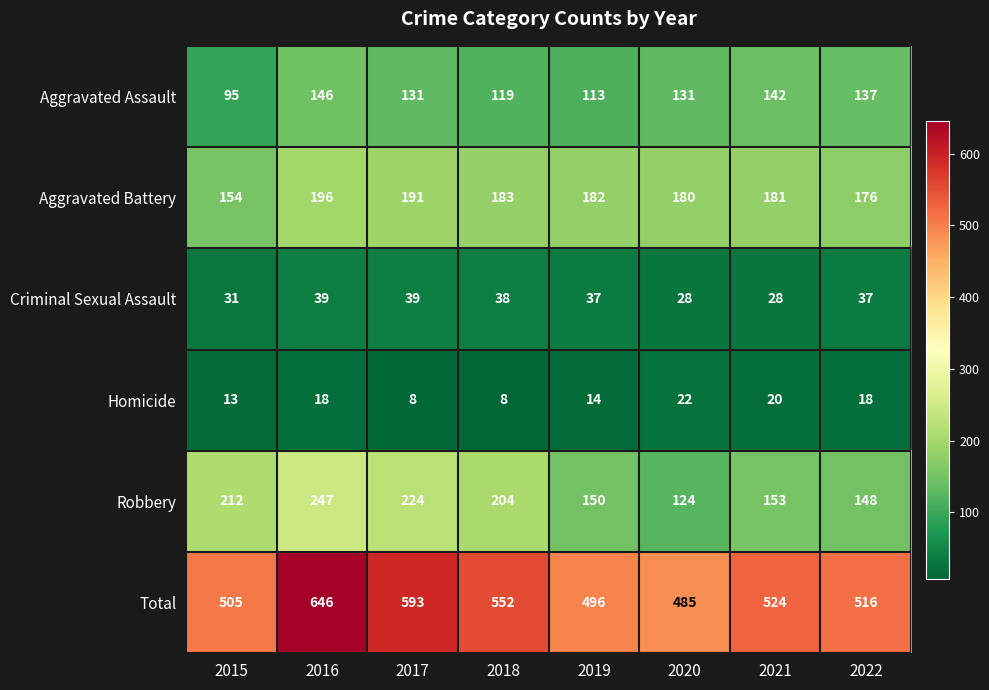

The value of Robbery at 2020 is 197. True or false?

False